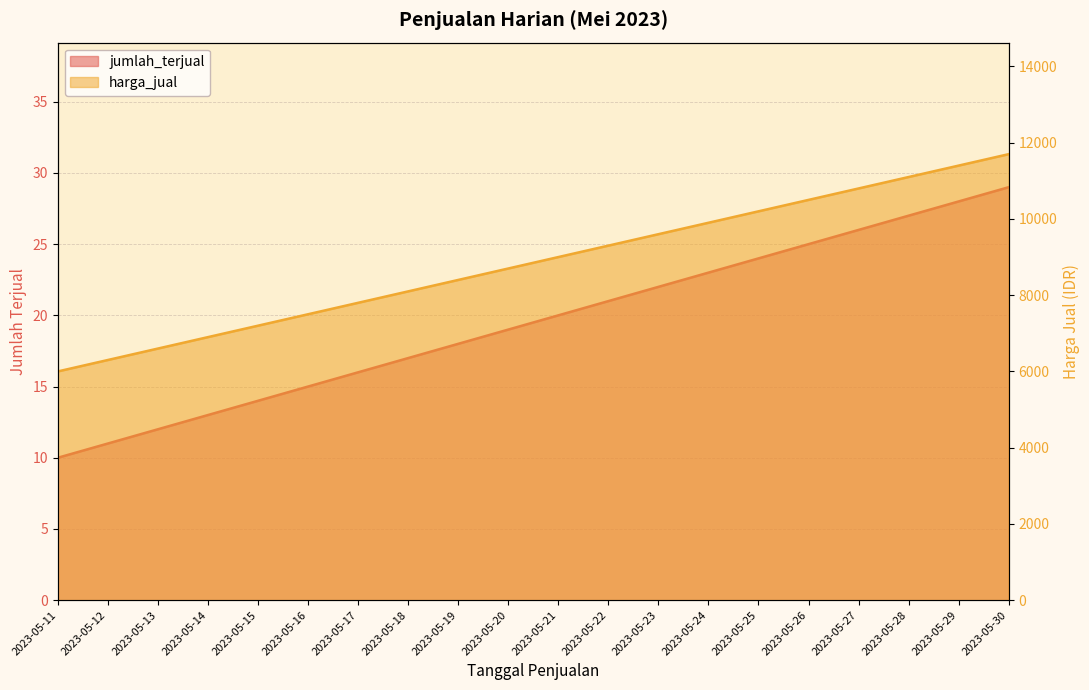

What are all the series names shown in the legend?

jumlah_terjual, harga_jual